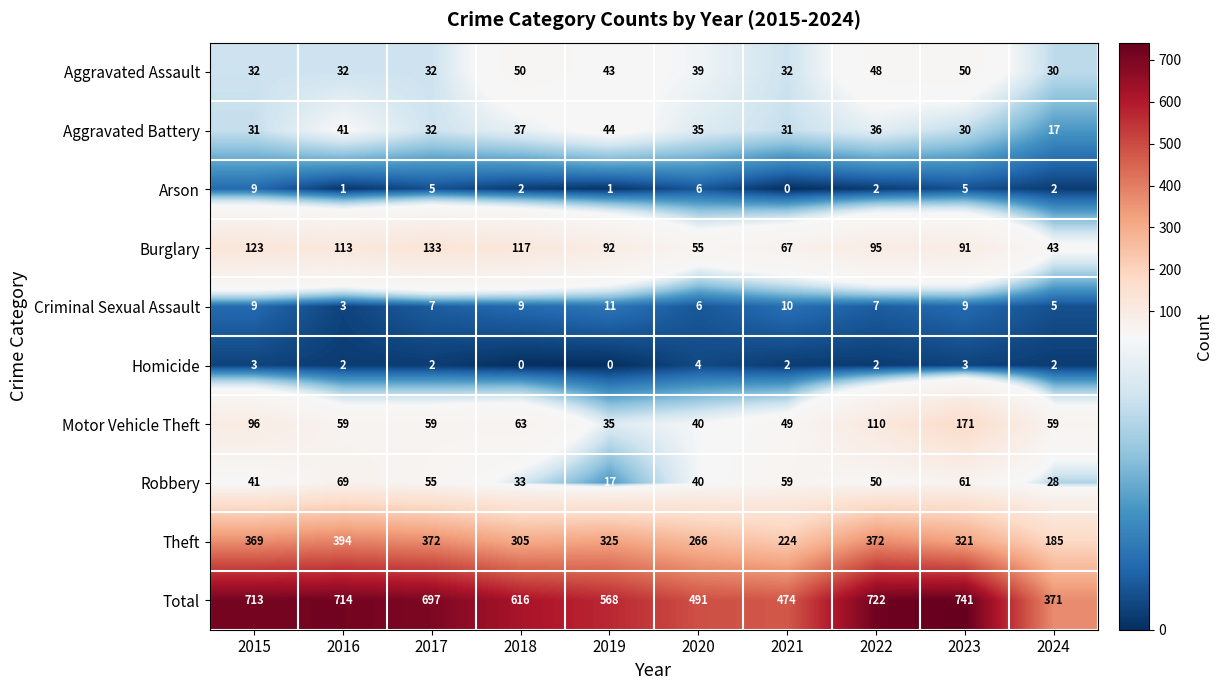

Which series has the widest spread of values?

Total